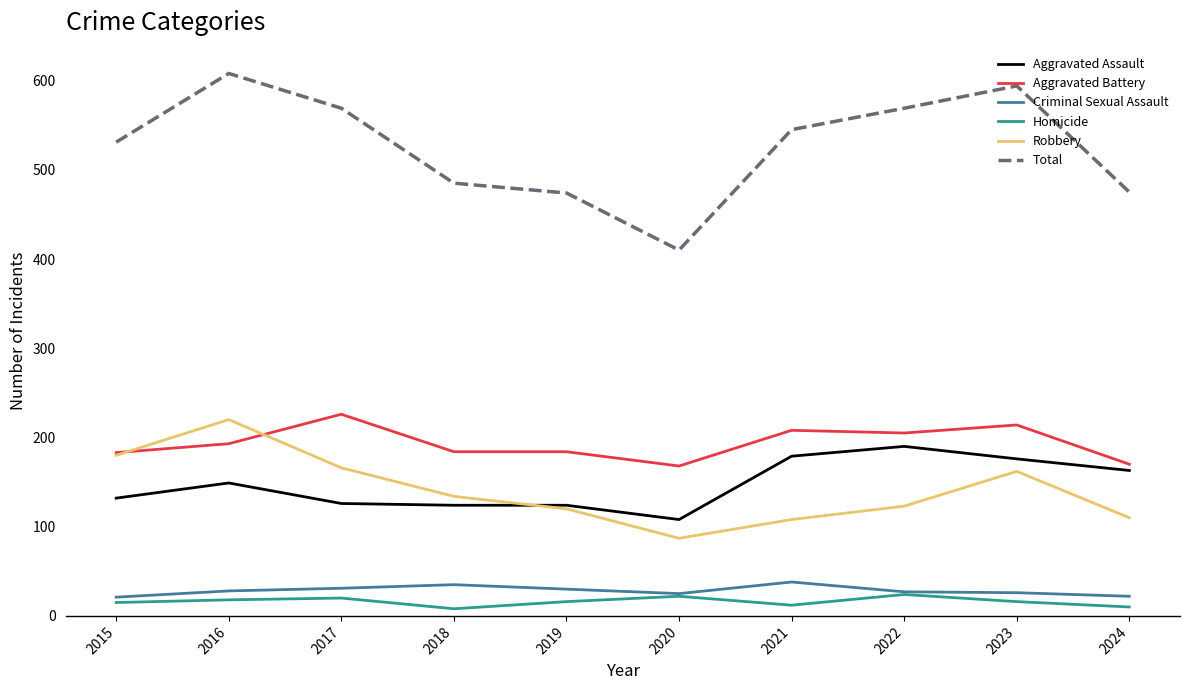

What is the sum of all Total values?

5260